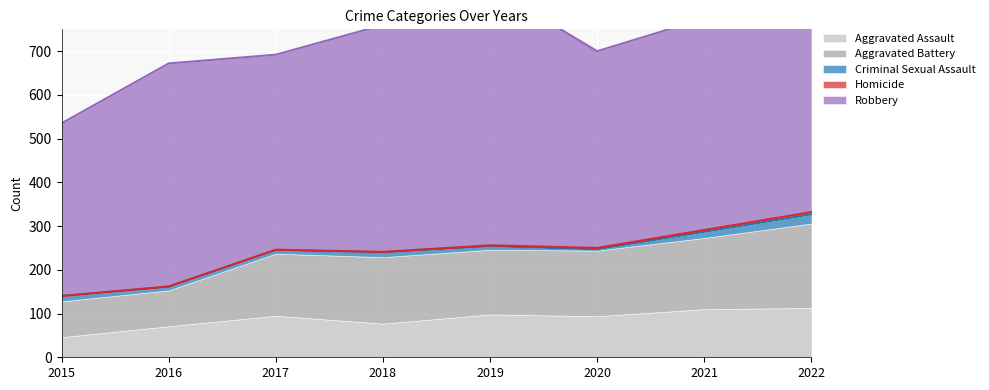

What is the average value of the Criminal Sexual Assault series?

11